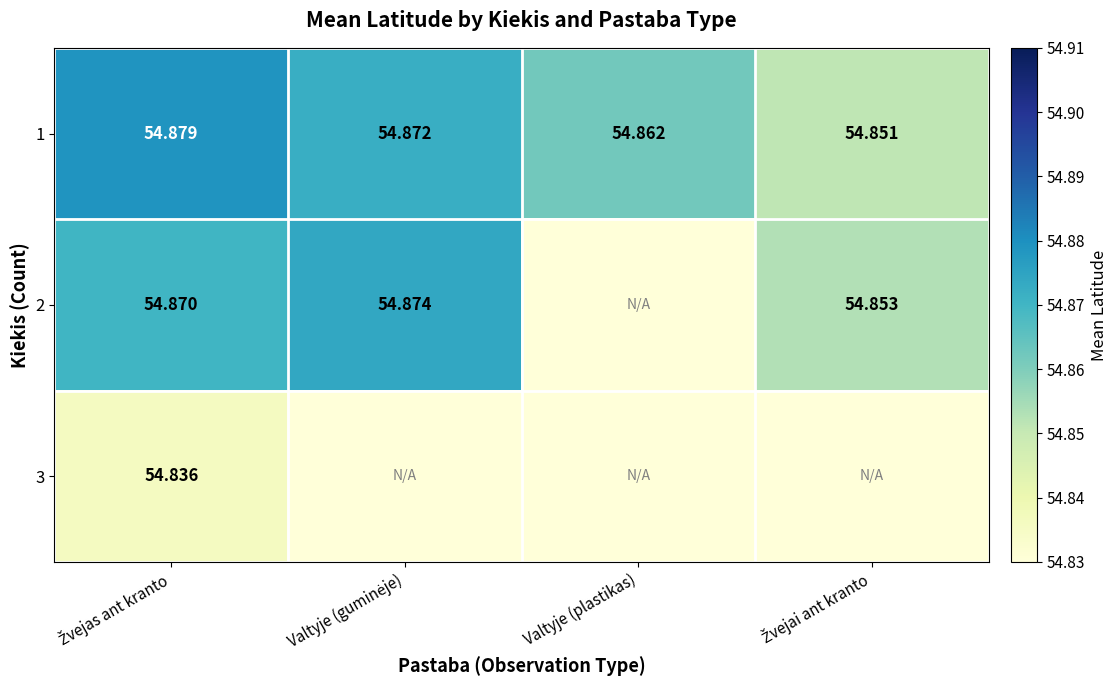

Count the number of data series in this chart.

3